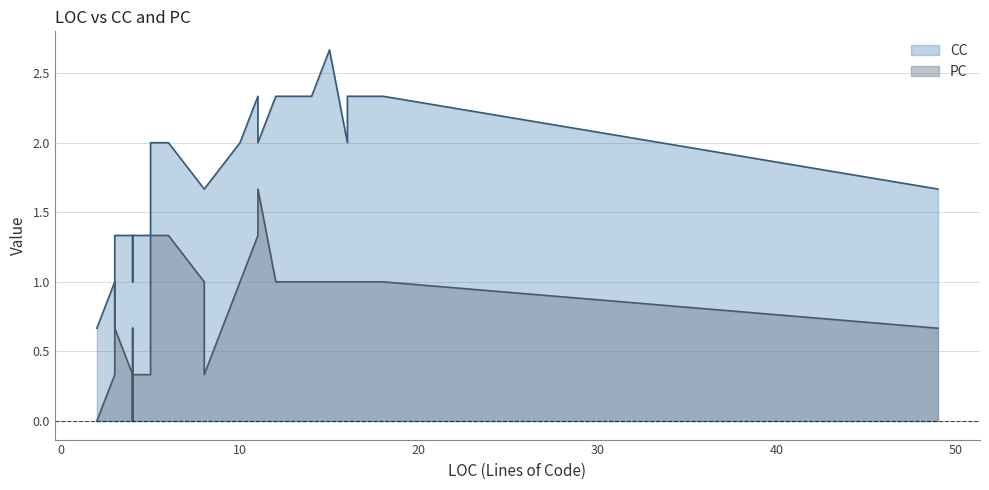

Does the chart have visible grid lines?

Yes